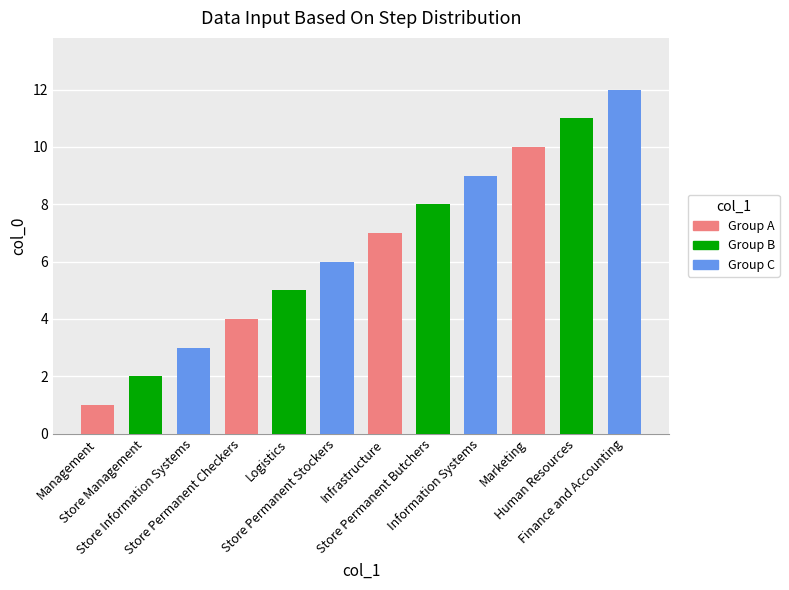

At which label is the value closest to 6?

Store Permanent Stockers